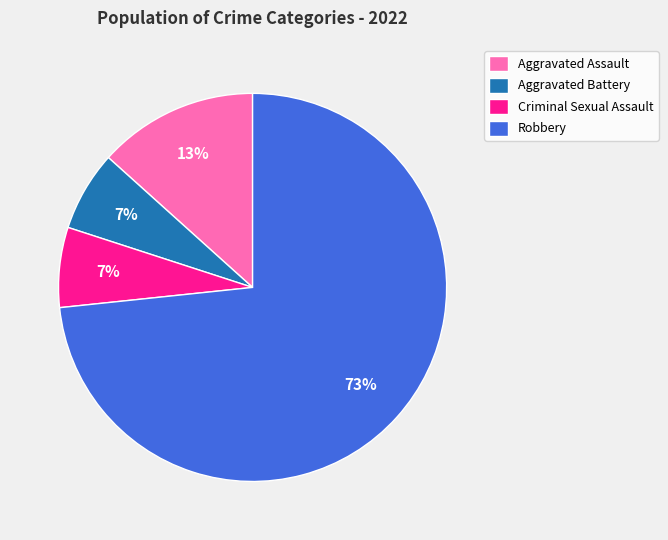

Is there a majority slice in this chart?

Yes